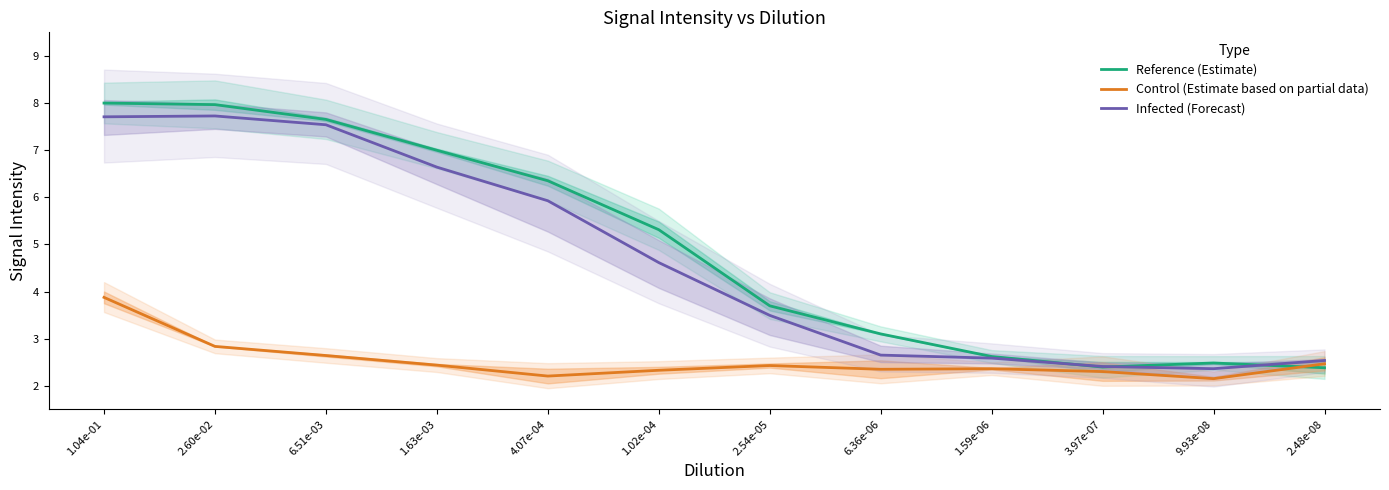

What is the difference between the maximum and second lowest values in the Reference (Estimate) series?

5.6